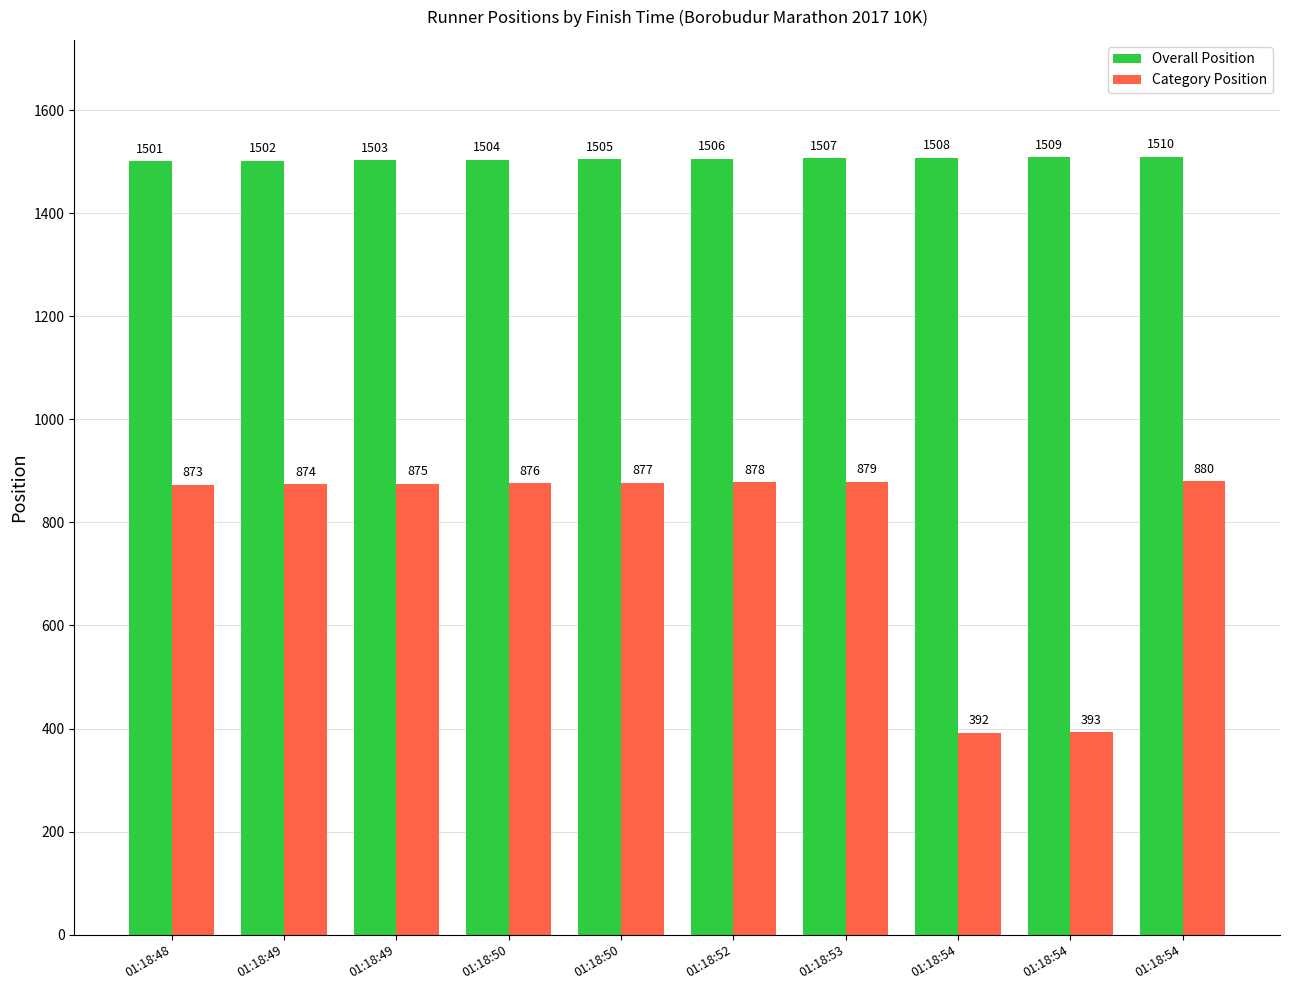

How many series are shown in this chart?

2